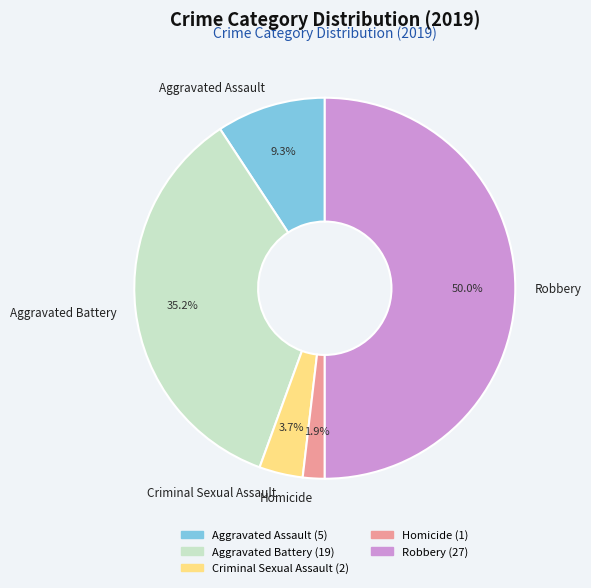

To the nearest percent, what is the combined percentage of Aggravated Assault and Aggravated Battery?

44%